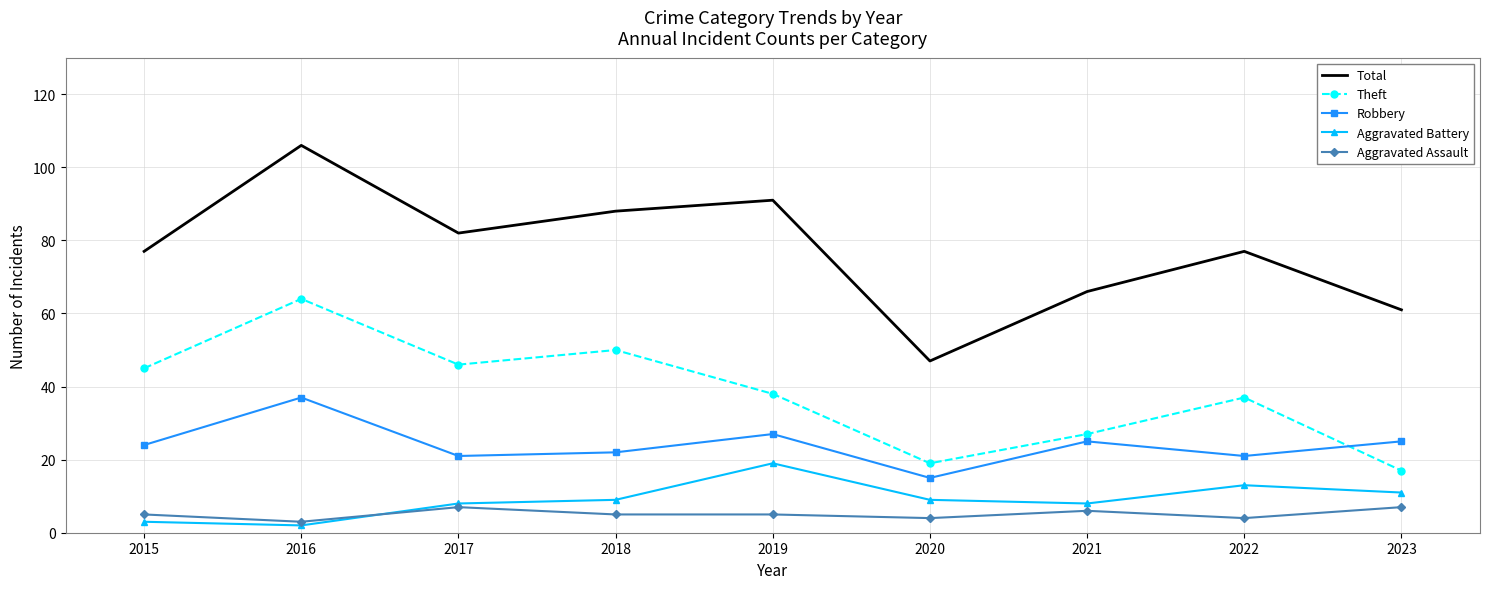

What is the difference between the Aggravated Assault values at 2021 and 2018?

1